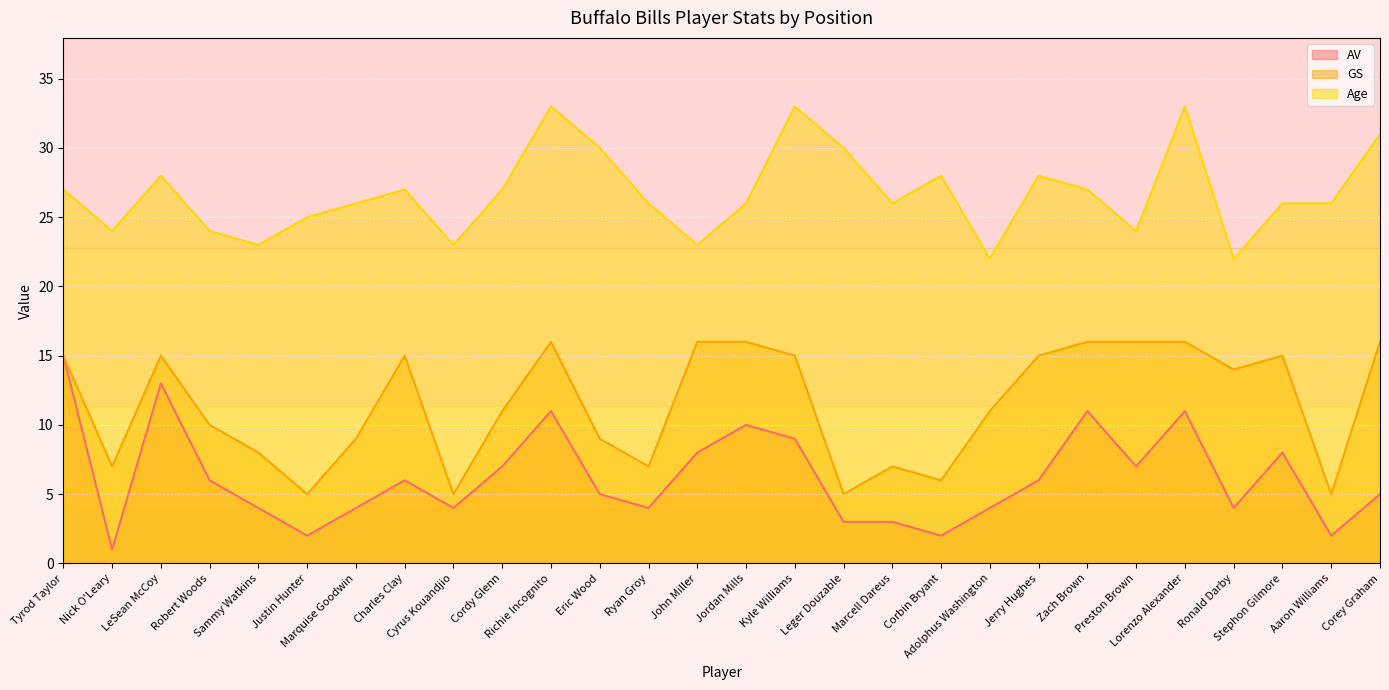

Reading left to right, transcribe all the data shown in this chart.

AV: Tyrod Taylor=15	Nick O'Leary=1	LeSean McCoy=13	Robert Woods=6	Sammy Watkins=4	Justin Hunter=2	Marquise Goodwin=4	Charles Clay=6	Cyrus Kouandjio=4	Cordy Glenn=7	Richie Incognito=11	Eric Wood=5	Ryan Groy=4	John Miller=8	Jordan Mills=10	Kyle Williams=9	Leger Douzable=3	Marcell Dareus=3	Corbin Bryant=2	Adolphus Washington=4	Jerry Hughes=6	Zach Brown=11	Preston Brown=7	Lorenzo Alexander=11	Ronald Darby=4	Stephon Gilmore=8	Aaron Williams=2	Corey Graham=5
GS: Tyrod Taylor=15	Nick O'Leary=7	LeSean McCoy=15	Robert Woods=10	Sammy Watkins=8	Justin Hunter=5	Marquise Goodwin=9	Charles Clay=15	Cyrus Kouandjio=5	Cordy Glenn=11	Richie Incognito=16	Eric Wood=9	Ryan Groy=7	John Miller=16	Jordan Mills=16	Kyle Williams=15	Leger Douzable=5	Marcell Dareus=7	Corbin Bryant=6	Adolphus Washington=11	Jerry Hughes=15	Zach Brown=16	Preston Brown=16	Lorenzo Alexander=16	Ronald Darby=14	Stephon Gilmore=15	Aaron Williams=5	Corey Graham=16
Age: Tyrod Taylor=27	Nick O'Leary=24	LeSean McCoy=28	Robert Woods=24	Sammy Watkins=23	Justin Hunter=25	Marquise Goodwin=26	Charles Clay=27	Cyrus Kouandjio=23	Cordy Glenn=27	Richie Incognito=33	Eric Wood=30	Ryan Groy=26	John Miller=23	Jordan Mills=26	Kyle Williams=33	Leger Douzable=30	Marcell Dareus=26	Corbin Bryant=28	Adolphus Washington=22	Jerry Hughes=28	Zach Brown=27	Preston Brown=24	Lorenzo Alexander=33	Ronald Darby=22	Stephon Gilmore=26	Aaron Williams=26	Corey Graham=31